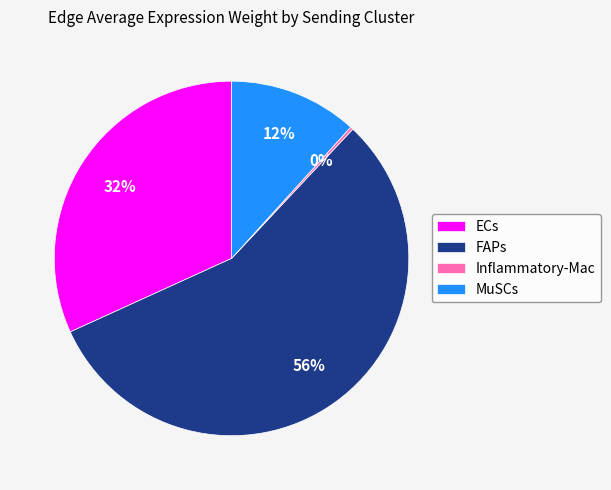

What is the largest slice in the pie chart?

FAPs